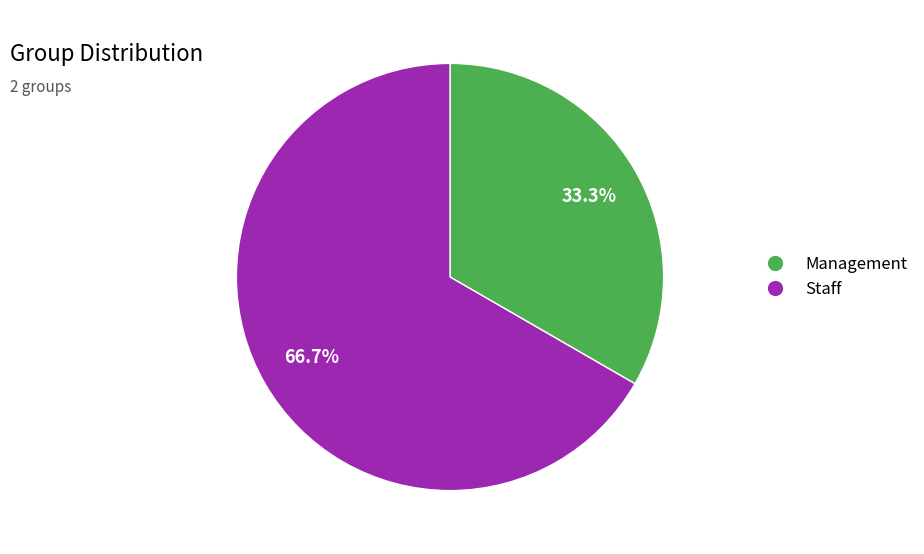

Which slice represents more than half of the pie?

Staff